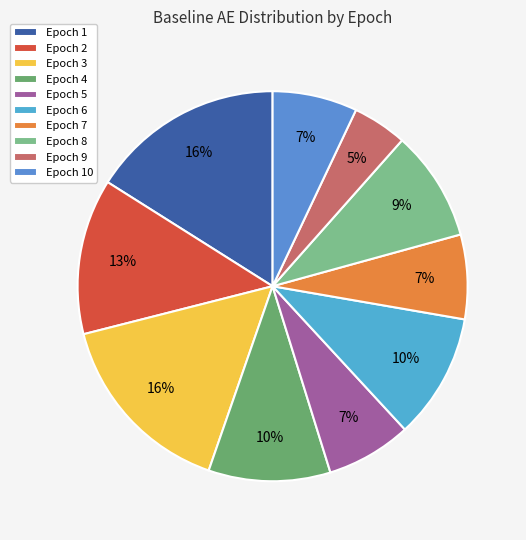

To the nearest percent, what percentage of the pie is Epoch 1?

16%